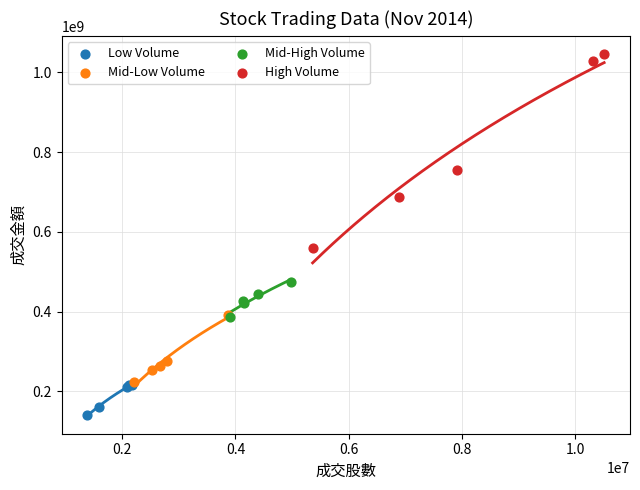

Which series has the largest Y range (max minus min)?

High Volume